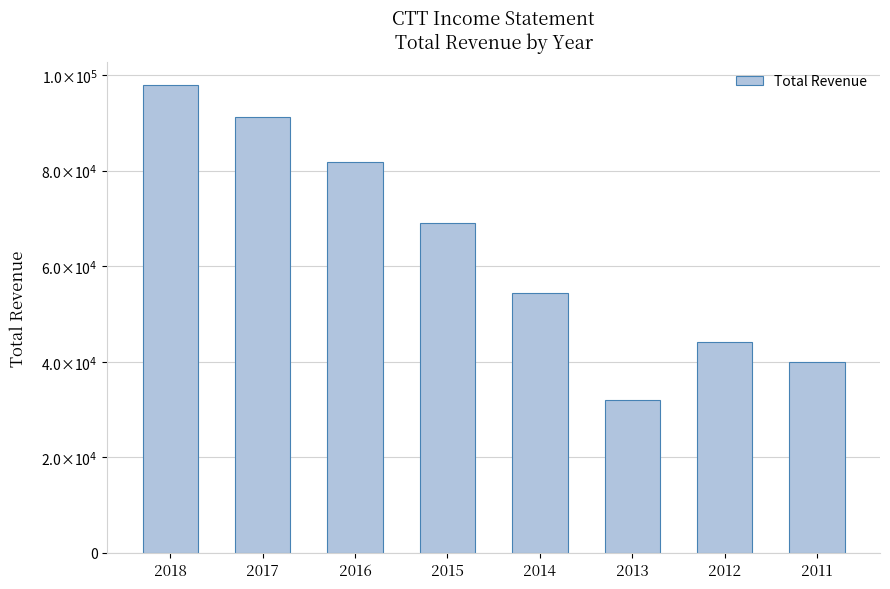

True or false: the data shows 169157 at 2018.

False